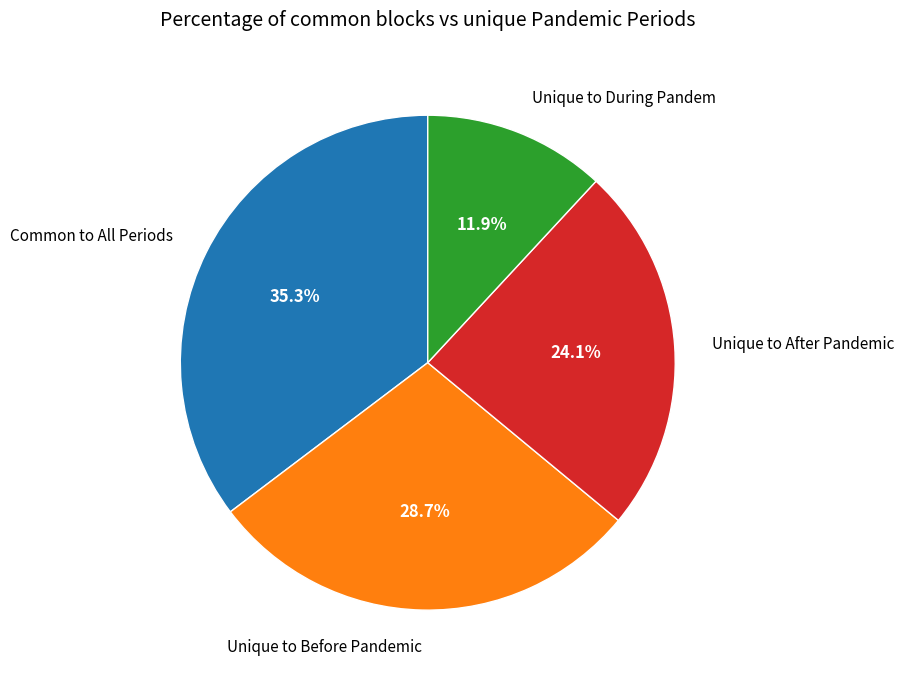

Is there any slice that represents more than half of the pie?

No